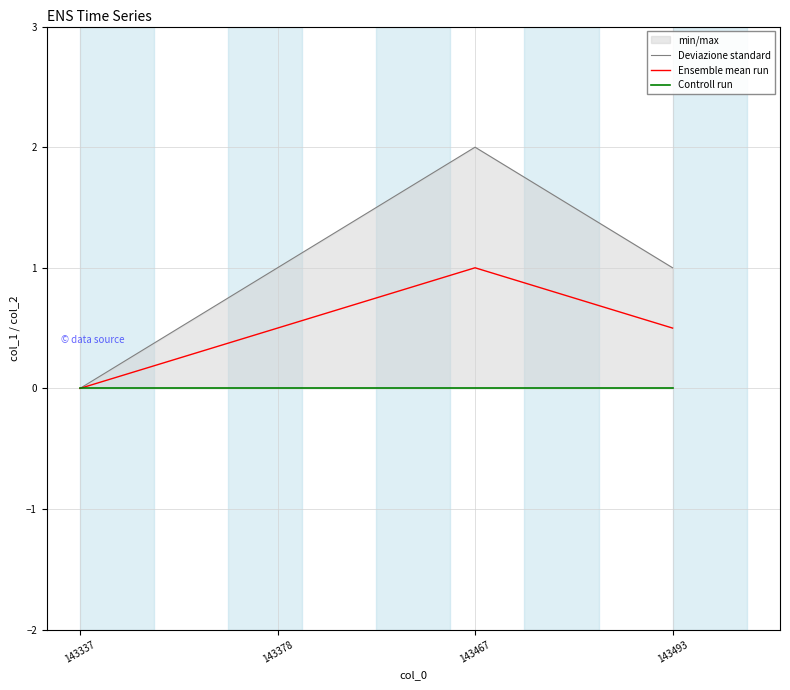

Reading left to right, what are all the values shown in this chart?

Deviazione standard: 0.0	1.0	2.0	1.0
Ensemble mean run: 0.0	0.5	1.0	0.5
Controll run: 0.0	0.0	0.0	0.0